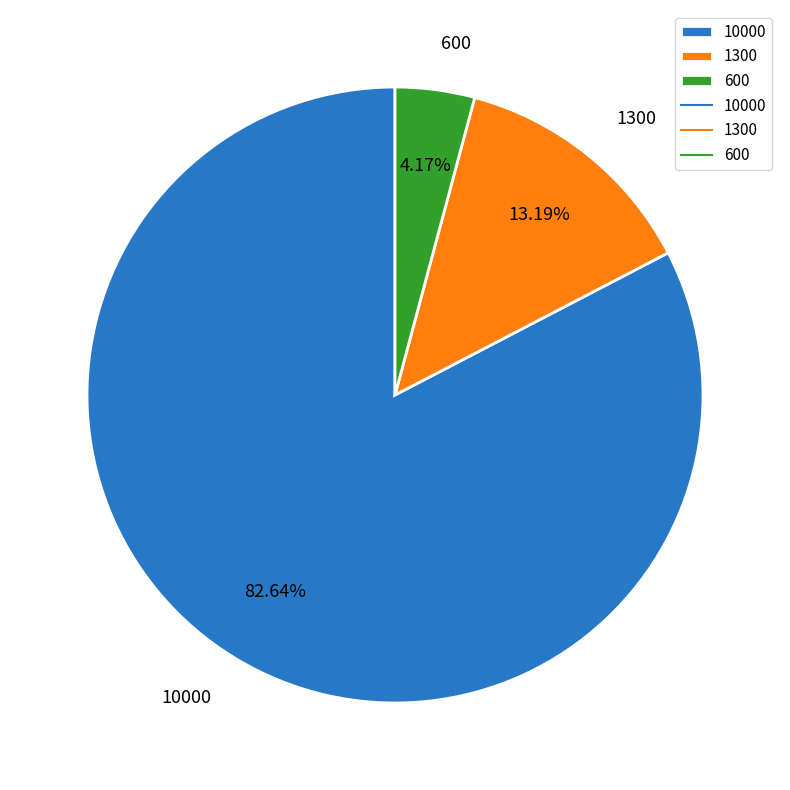

Approximately how many times larger is the value at 600 compared to 1300?

0.3